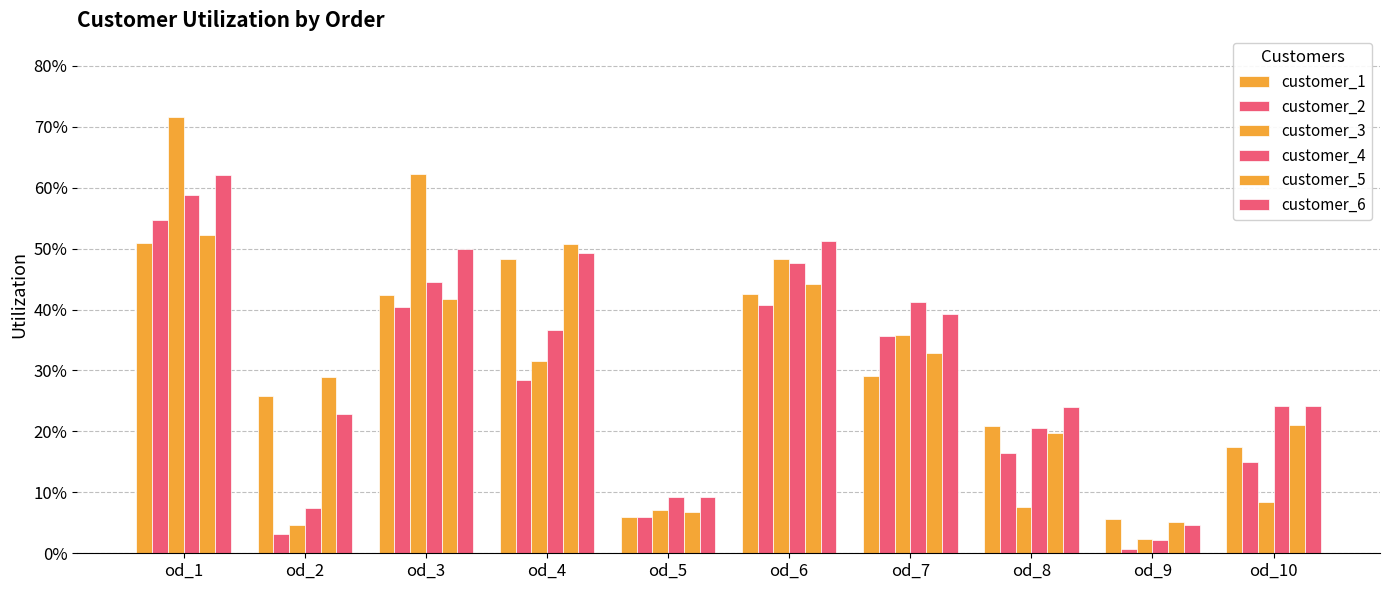

What is the sum of the customer_6 values at od_10 and od_2?

0.5